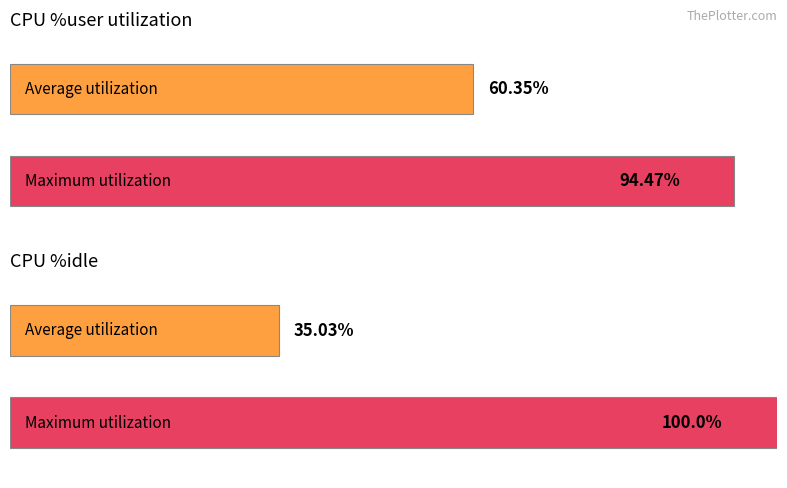

Which series has the widest spread of values?

%idle